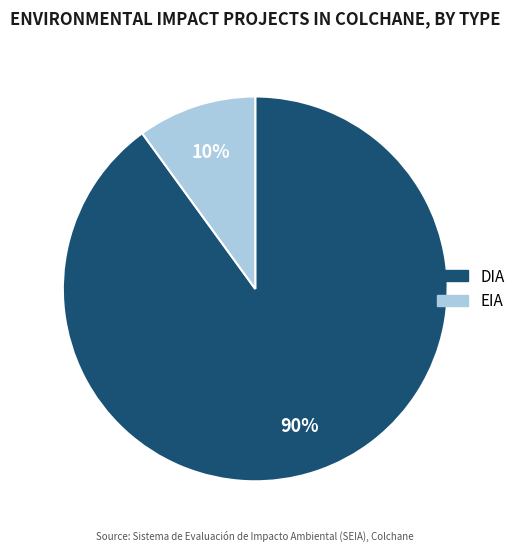

To the nearest percent, what percentage of the pie is EIA?

10%